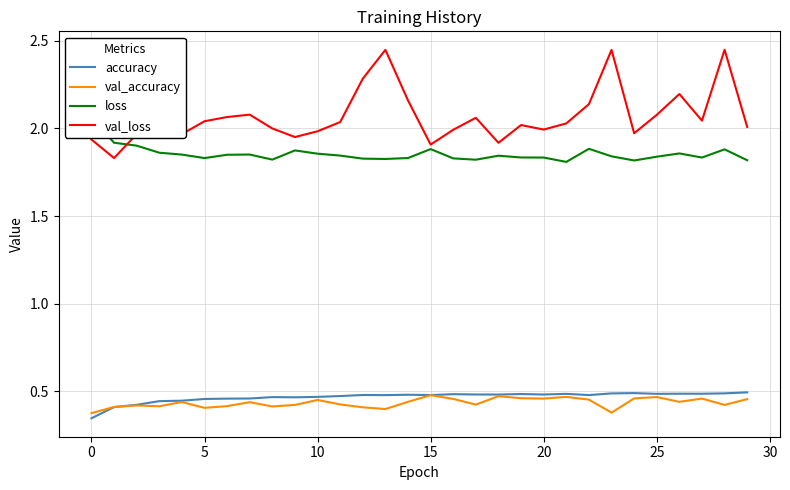

What is the average value of the val_accuracy series?

0.4